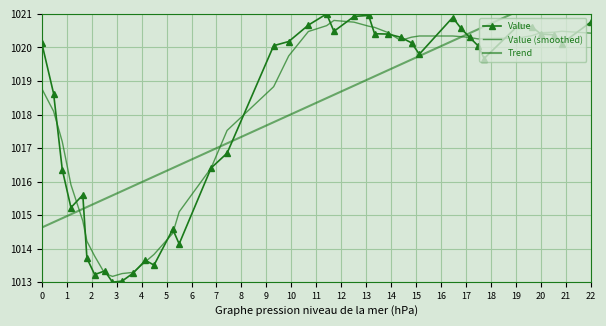

How many interior local valleys does the Value (smoothed) series have?

3